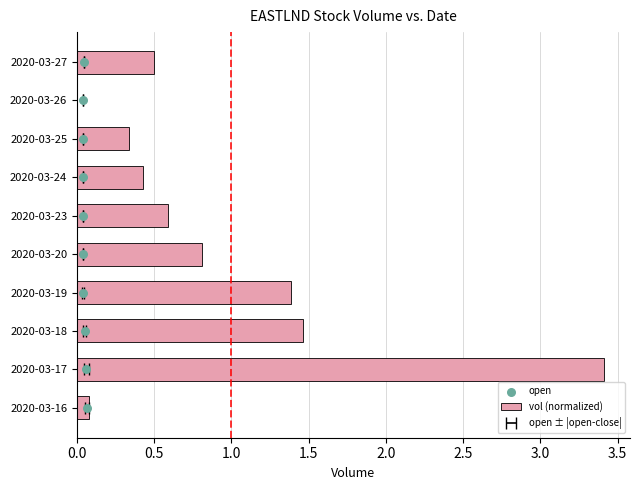

What are all the series names shown in the legend?

vol (normalized), open